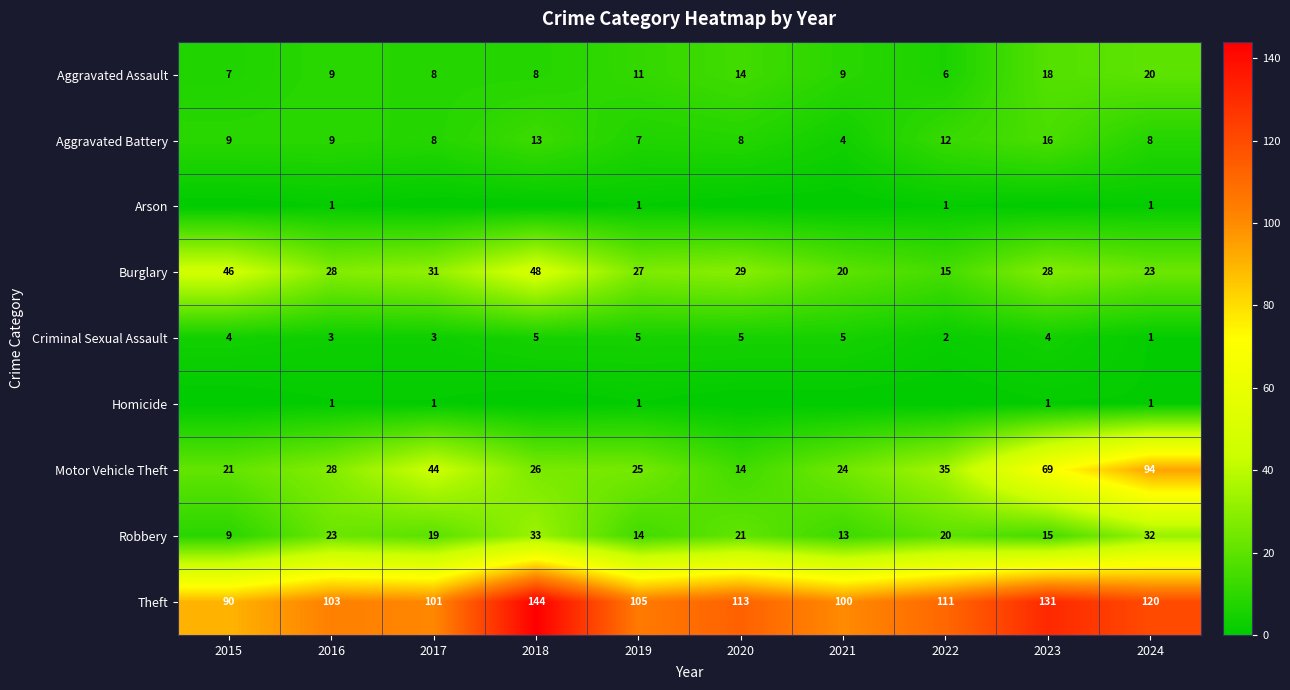

What is the maximum value shown in the chart?

144